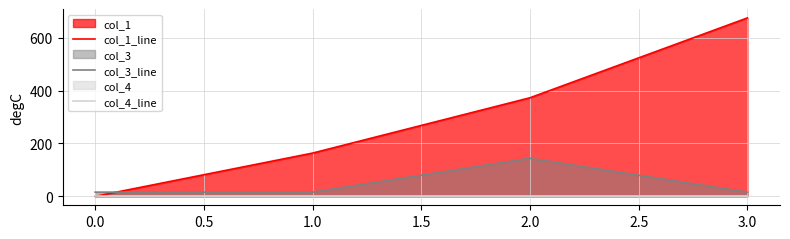

True or false: col_3_line has more than 1 interior local peaks.

False